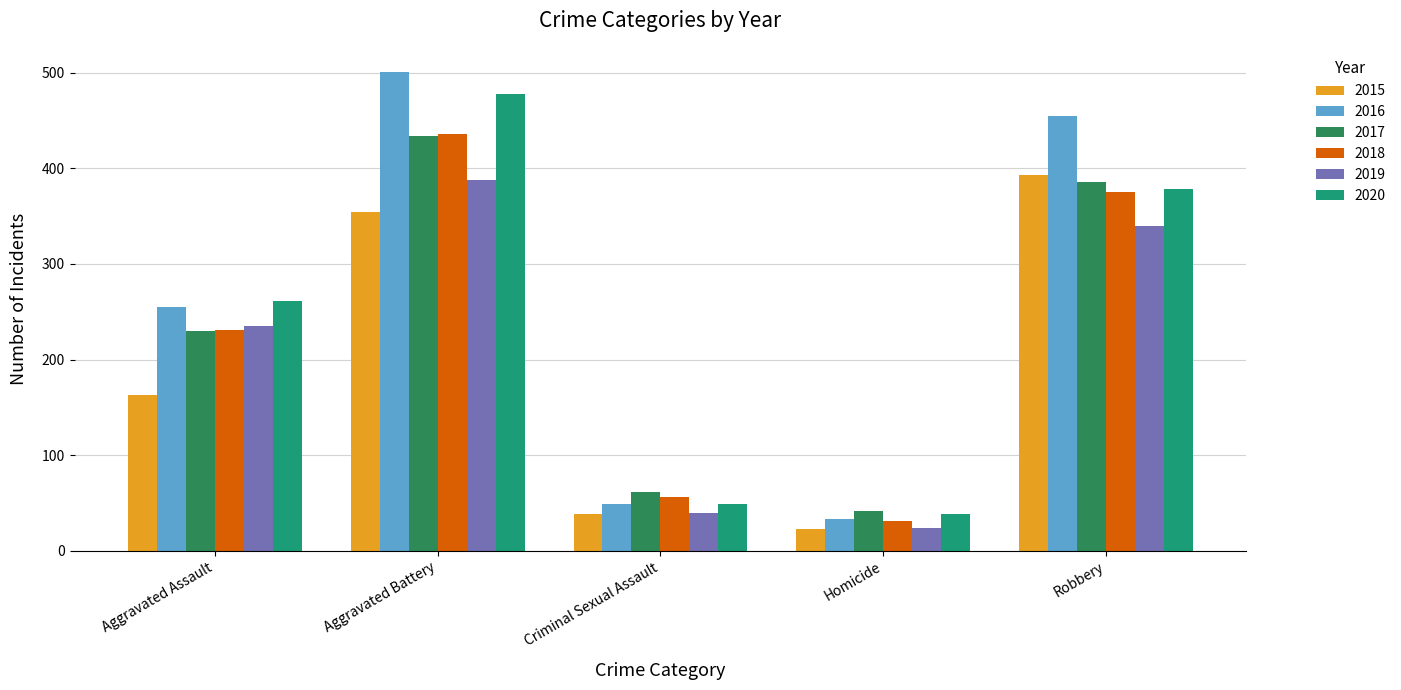

At which label is 2017 closest to 238?

Aggravated Assault